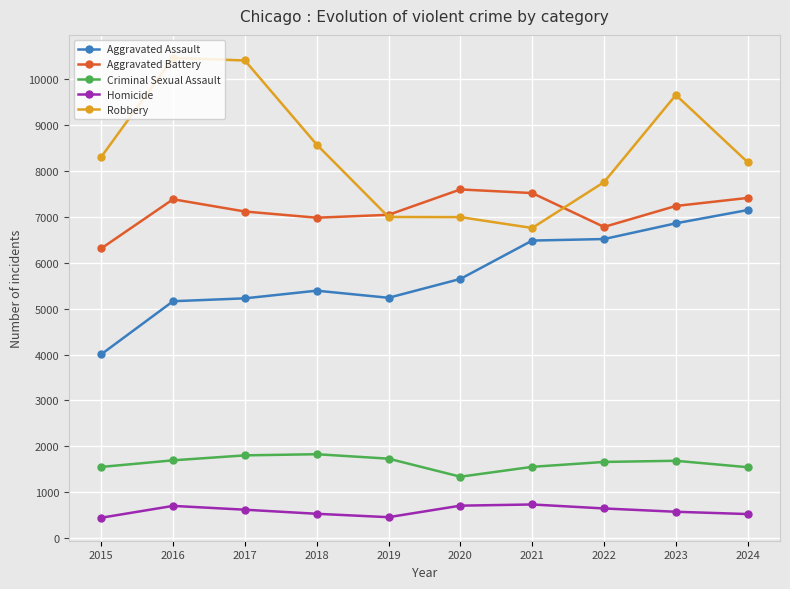

Which category has the highest value in the Aggravated Assault series?

2024